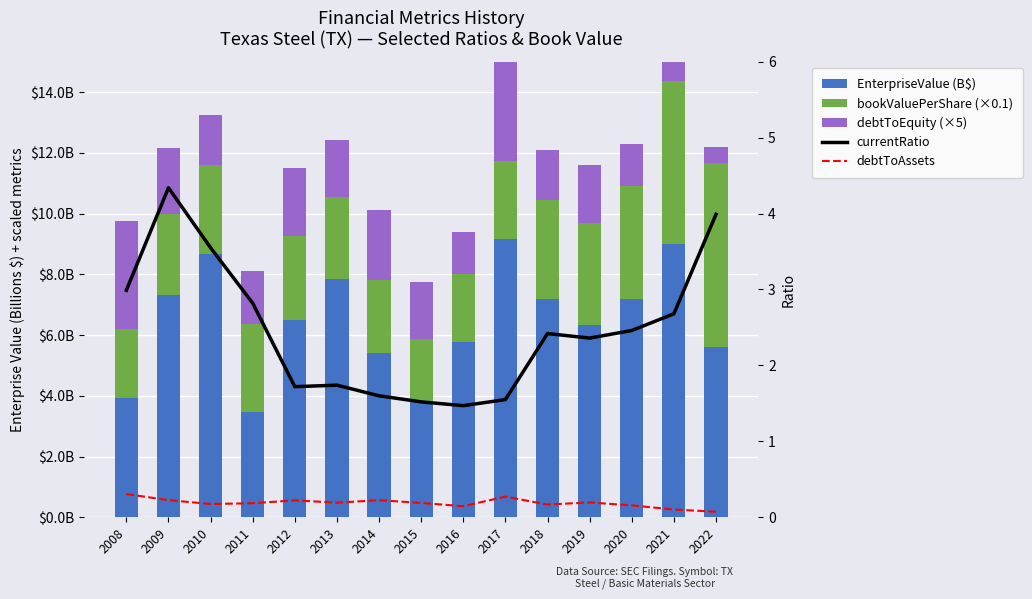

Is the value of currentRatio at 2008 greater than the value of debtToAssets at 2010?

Yes